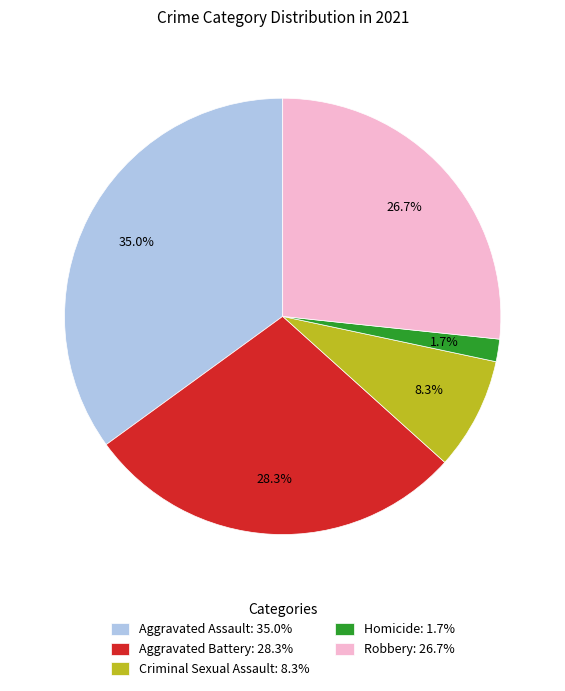

Does Aggravated Battery represent more than half of the total?

No